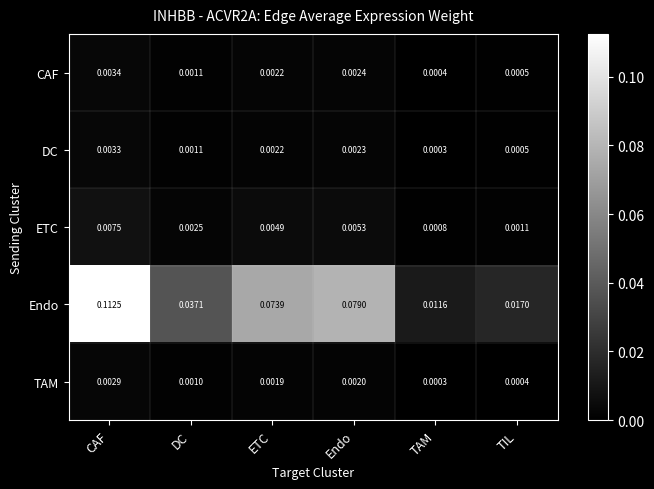

Which series has the widest spread of values?

Endo